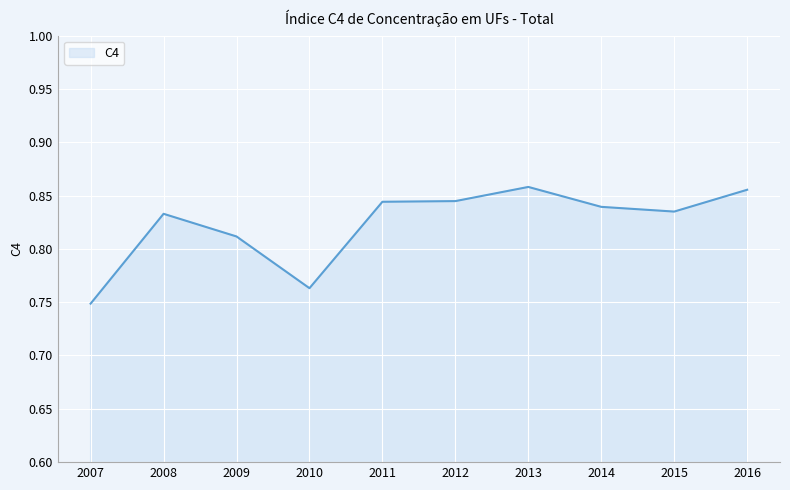

Which has a higher value, 2010 or 2013?

2013